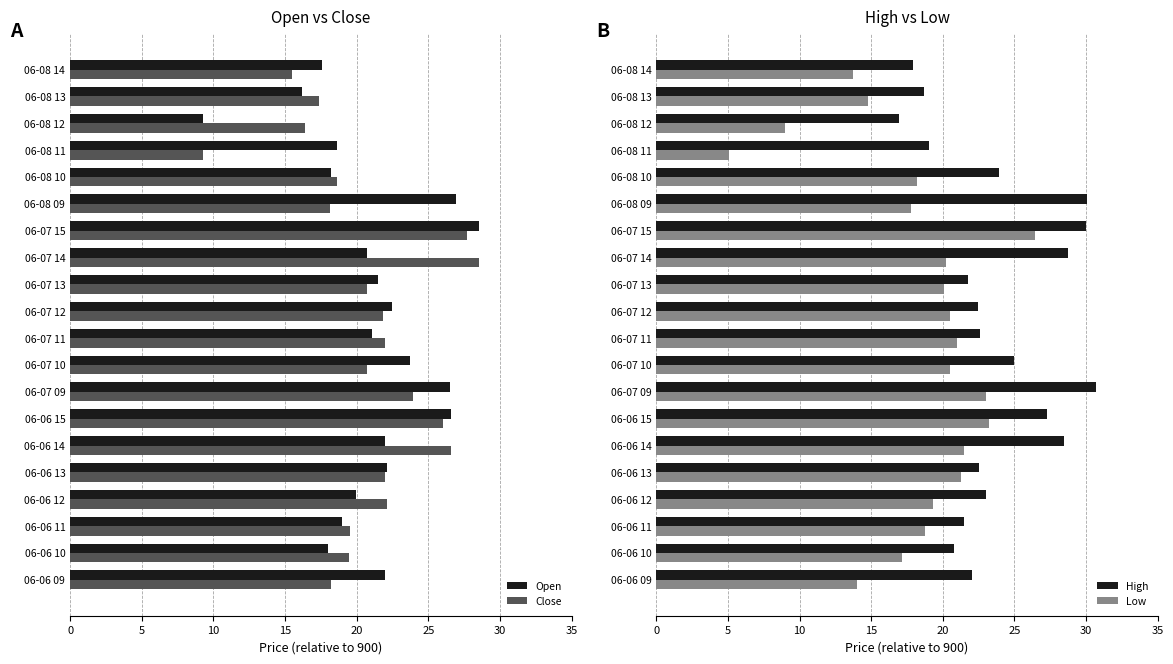

The value of High at 06-08 11 is 32.3. True or false?

False